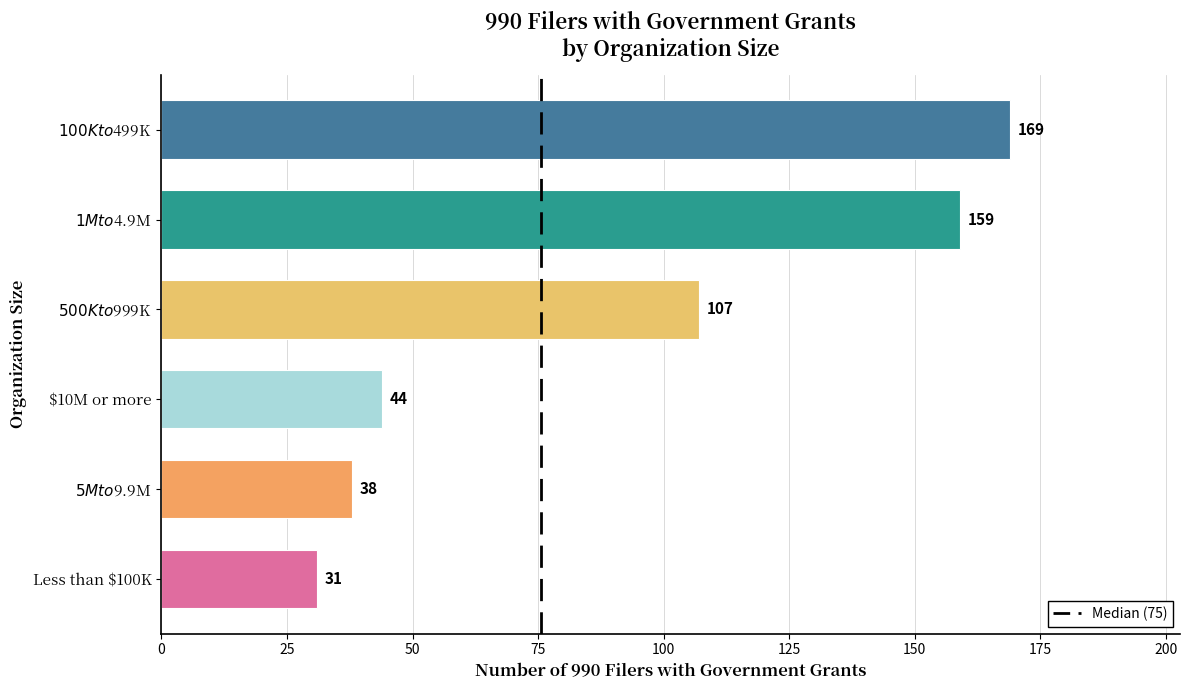

What value does the data have at Less than $100K?

31